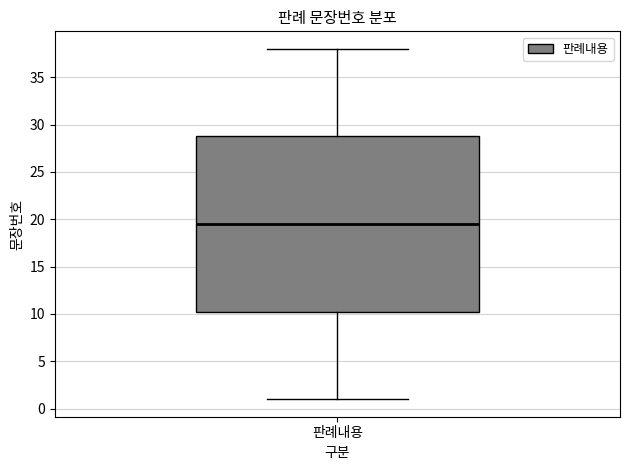

Read this box plot against the y-axis: the position of the median line, the range covered by the box, and the ends of both whiskers. The values are not printed on the chart, so give them approximately, as read against the axis.

median 19.5, box 10.5 to 29.0, whiskers 1.0 to 38.0